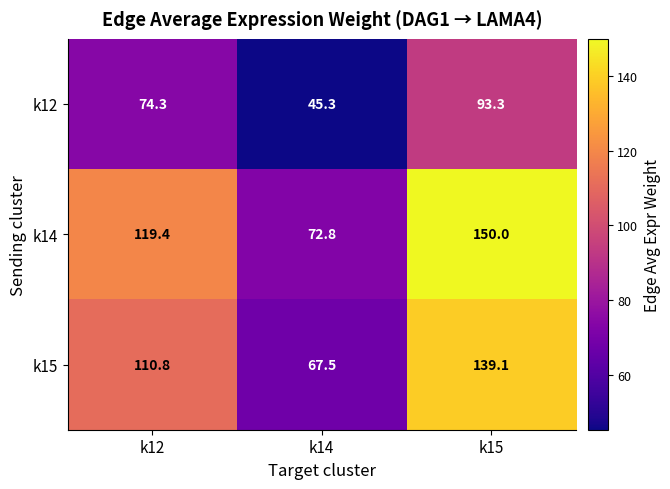

List the series in order of their peak value, highest first.

k14, k15, k12